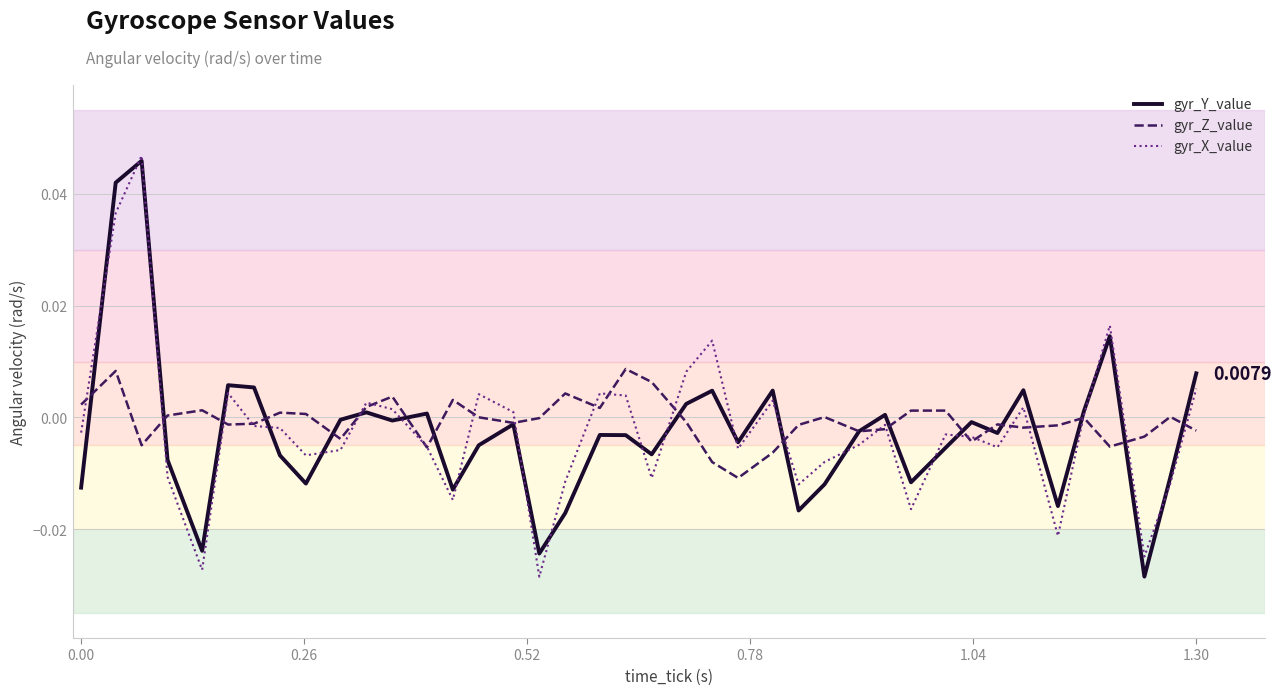

How many interior local peaks does the gyr_X_value series have?

11